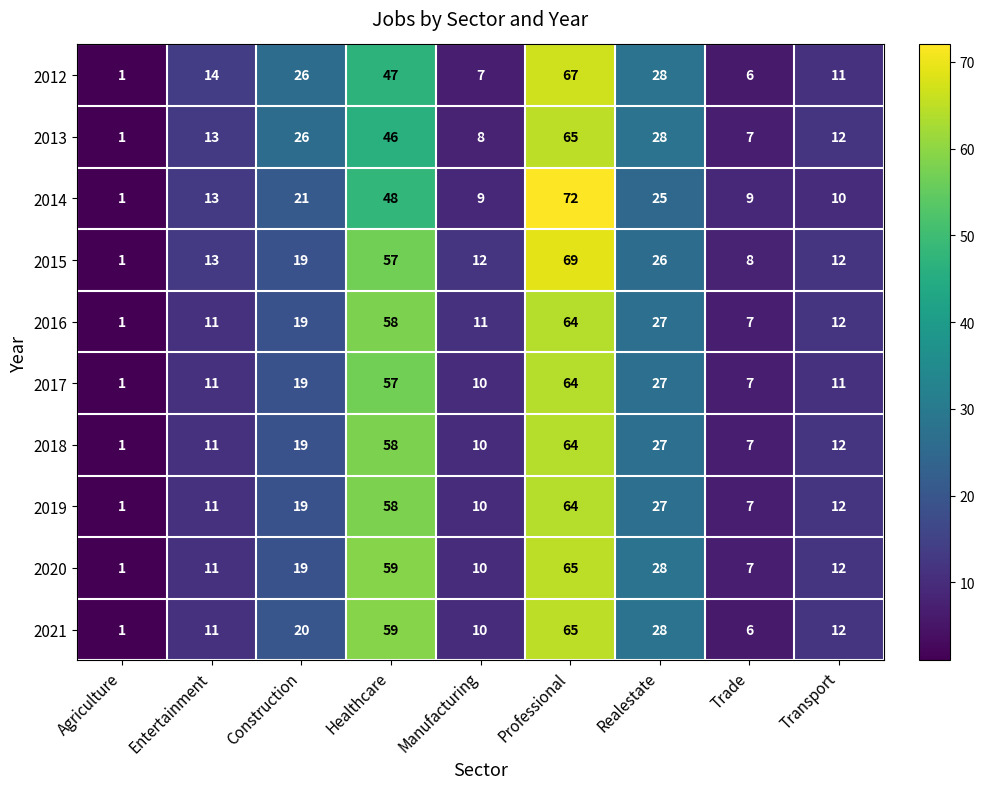

What is the difference between the 2021 values at Entertainment and Professional?

54